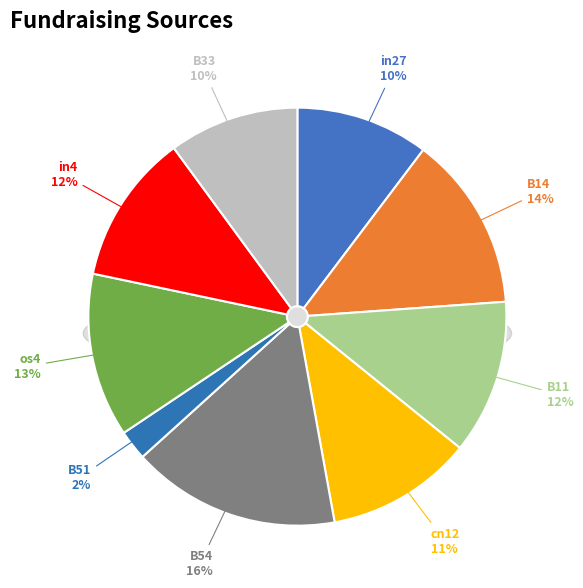

How many segments does this pie chart have?

9